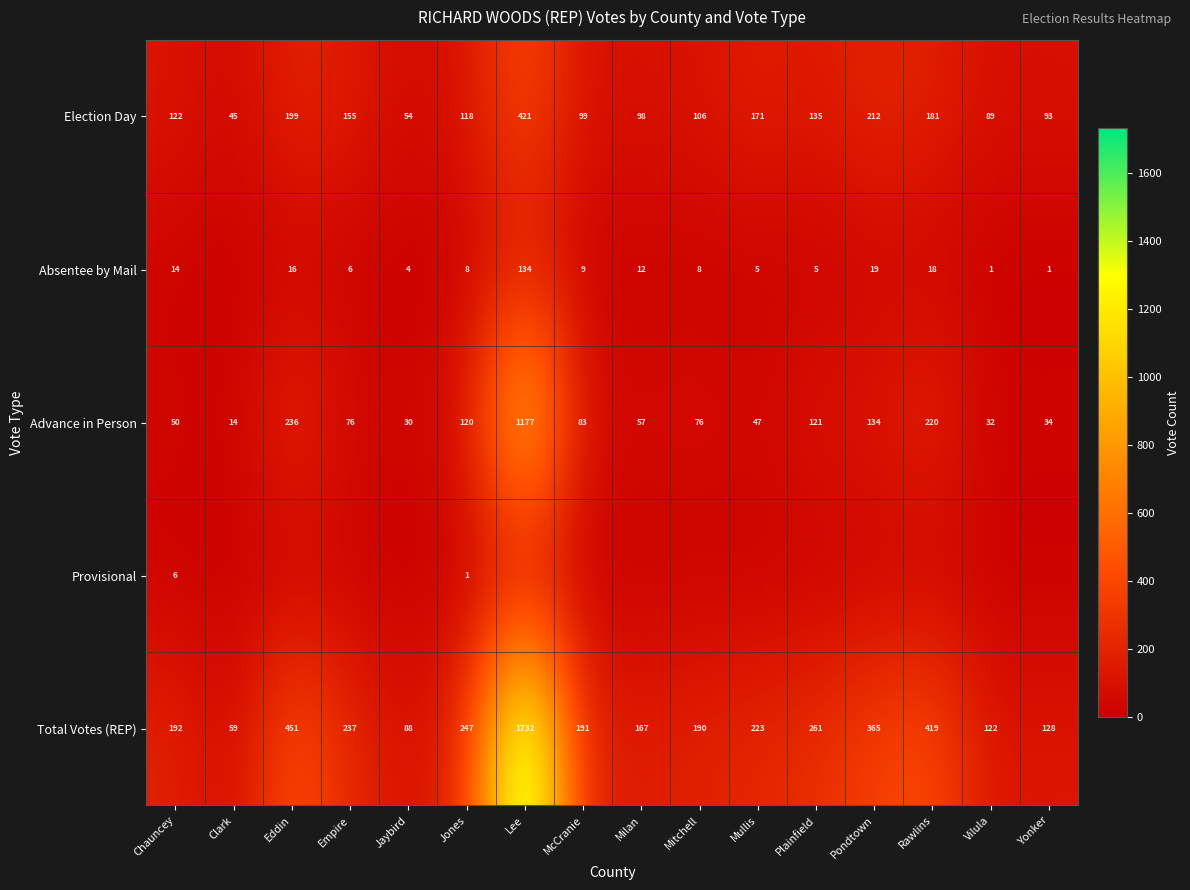

What is the total value across all series at McCranie?

382